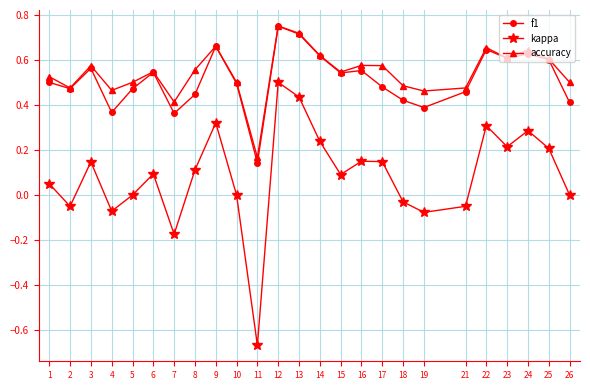

True or false: f1 and kappa cross at least once.

False